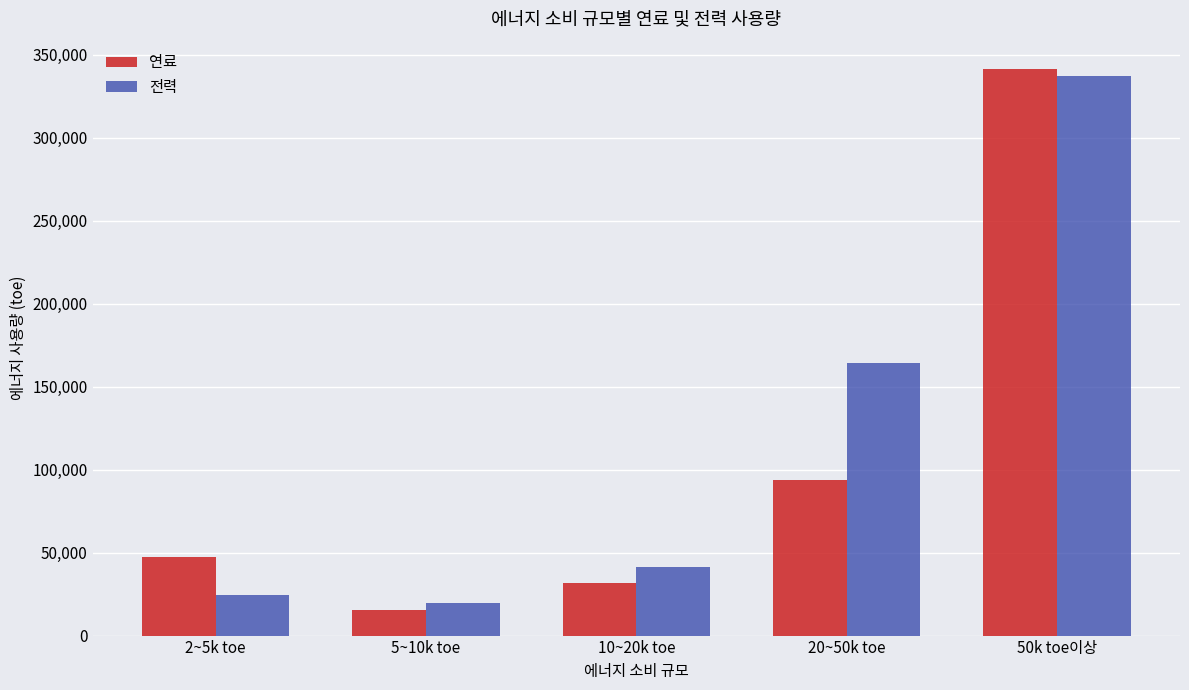

Which series has the largest total across all categories?

전력